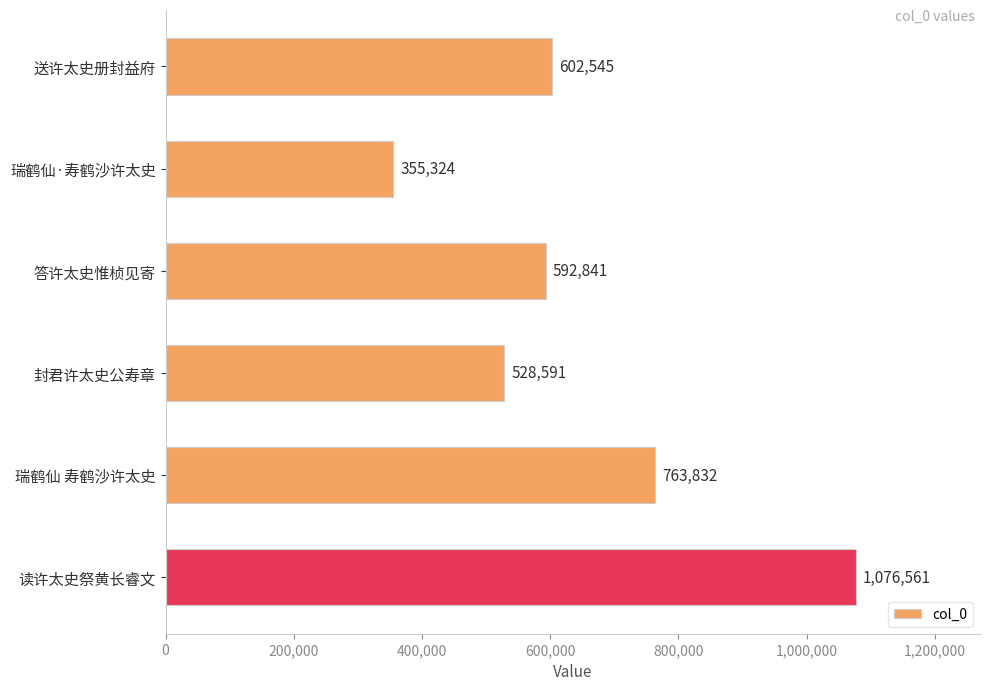

Which has a higher value, 答许太史惟桢见寄 or 瑞鹤仙 寿鹤沙许太史?

瑞鹤仙 寿鹤沙许太史